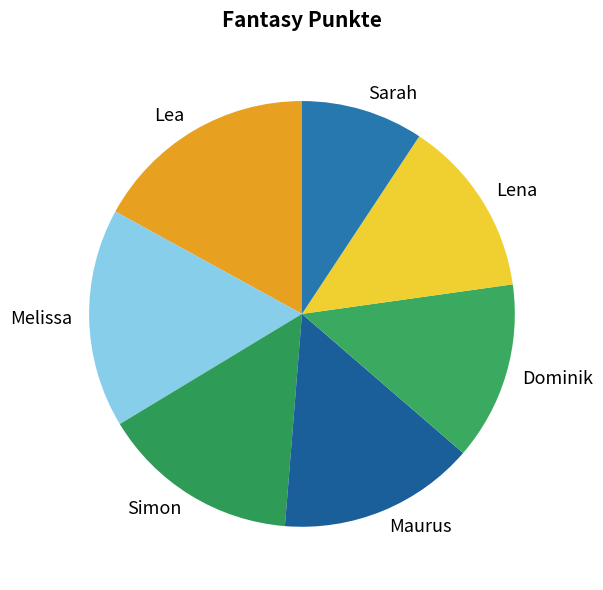

Is the sum of Sarah and Lea greater than half?

No